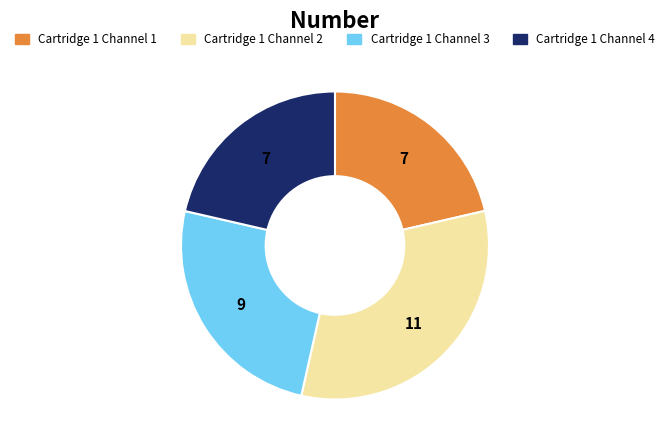

Approximately how many times larger is the value at Cartridge 1 Channel 4 compared to Cartridge 1 Channel 2?

0.7